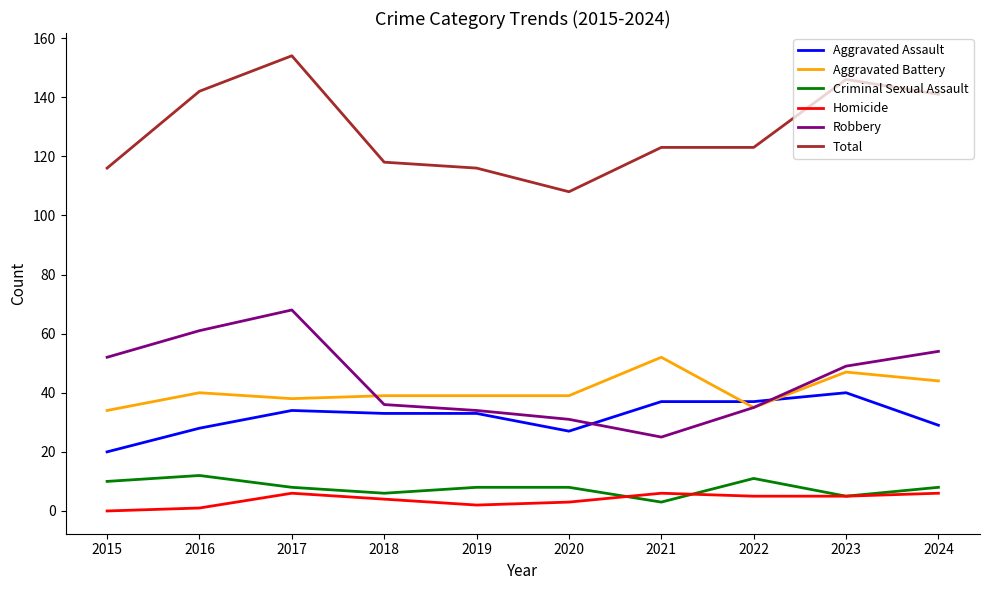

Read the Aggravated Battery value at 2018.

39